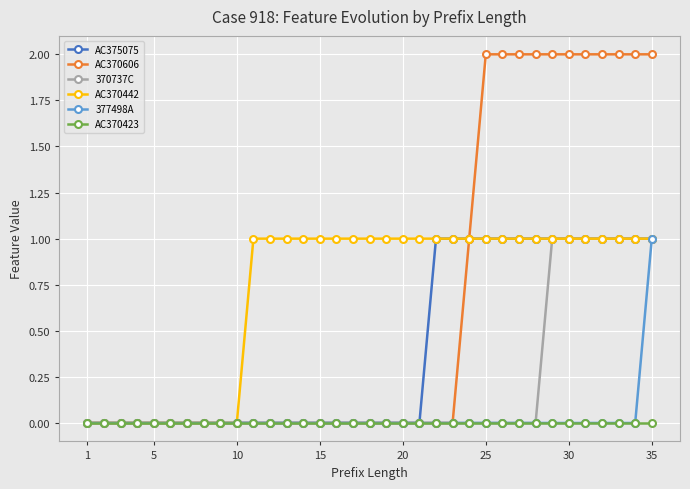

Reading right to left, extract all data points from this chart.

AC375075: 1	1	1	1	1	1	1	1	1	1	1	1	1	1	0	0	0	0	0	0	0	0	0	0	0	0	0	0	0	0	0	0	0	0	0
AC370606: 2	2	2	2	2	2	2	2	2	2	2	1	0	0	0	0	0	0	0	0	0	0	0	0	0	0	0	0	0	0	0	0	0	0	0
370737C: 1	1	1	1	1	1	1	0	0	0	0	0	0	0	0	0	0	0	0	0	0	0	0	0	0	0	0	0	0	0	0	0	0	0	0
AC370442: 1	1	1	1	1	1	1	1	1	1	1	1	1	1	1	1	1	1	1	1	1	1	1	1	1	0	0	0	0	0	0	0	0	0	0
377498A: 1	0	0	0	0	0	0	0	0	0	0	0	0	0	0	0	0	0	0	0	0	0	0	0	0	0	0	0	0	0	0	0	0	0	0
AC370423: 0	0	0	0	0	0	0	0	0	0	0	0	0	0	0	0	0	0	0	0	0	0	0	0	0	0	0	0	0	0	0	0	0	0	0